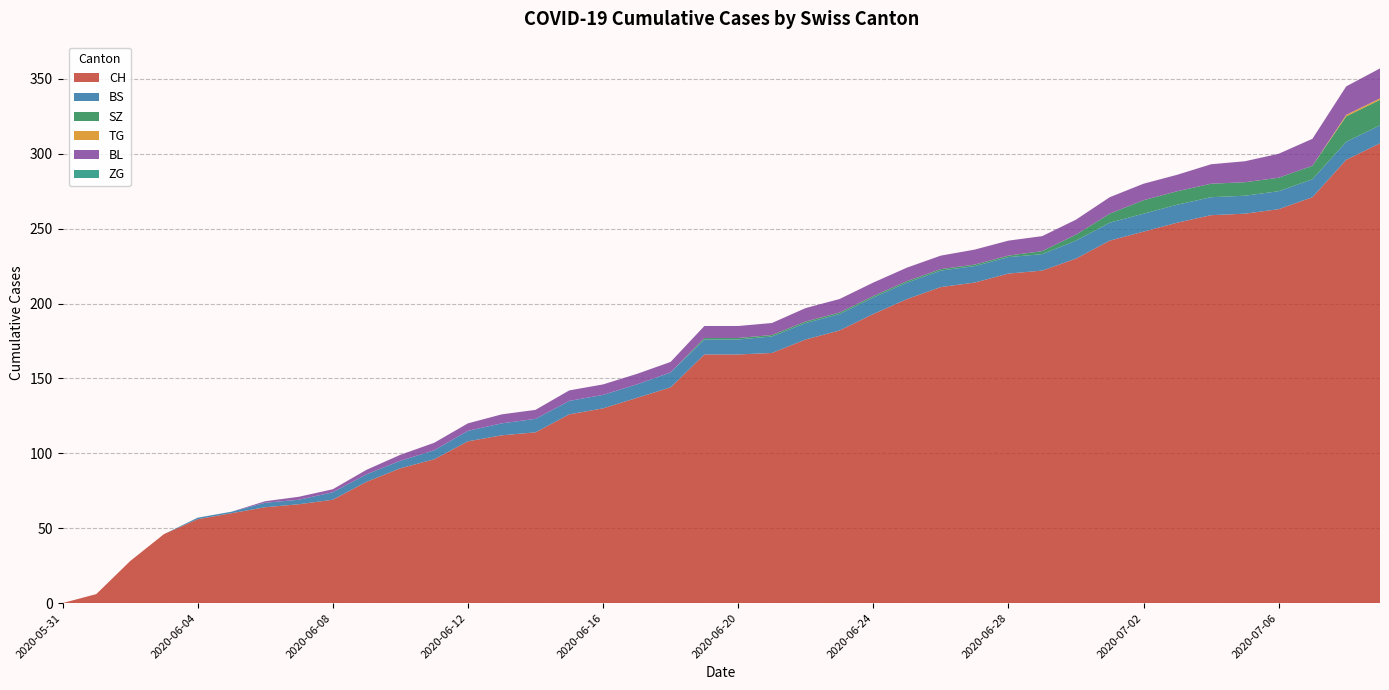

What is the maximum value for CH?

307